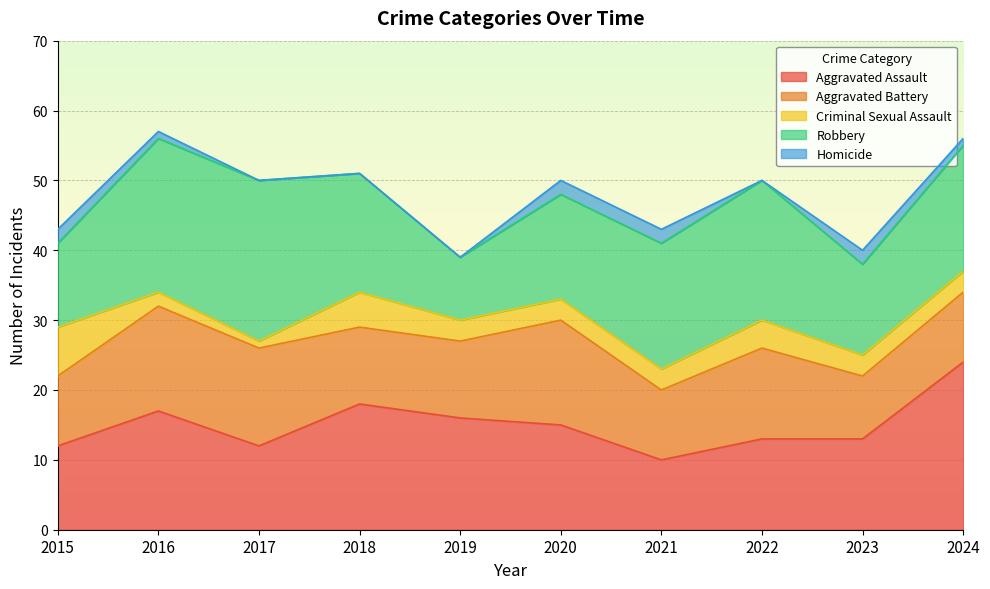

Rank the categories by Homicide value from highest to lowest.

2015, 2020, 2021, 2023, 2016, 2024, 2017, 2018, 2019, 2022